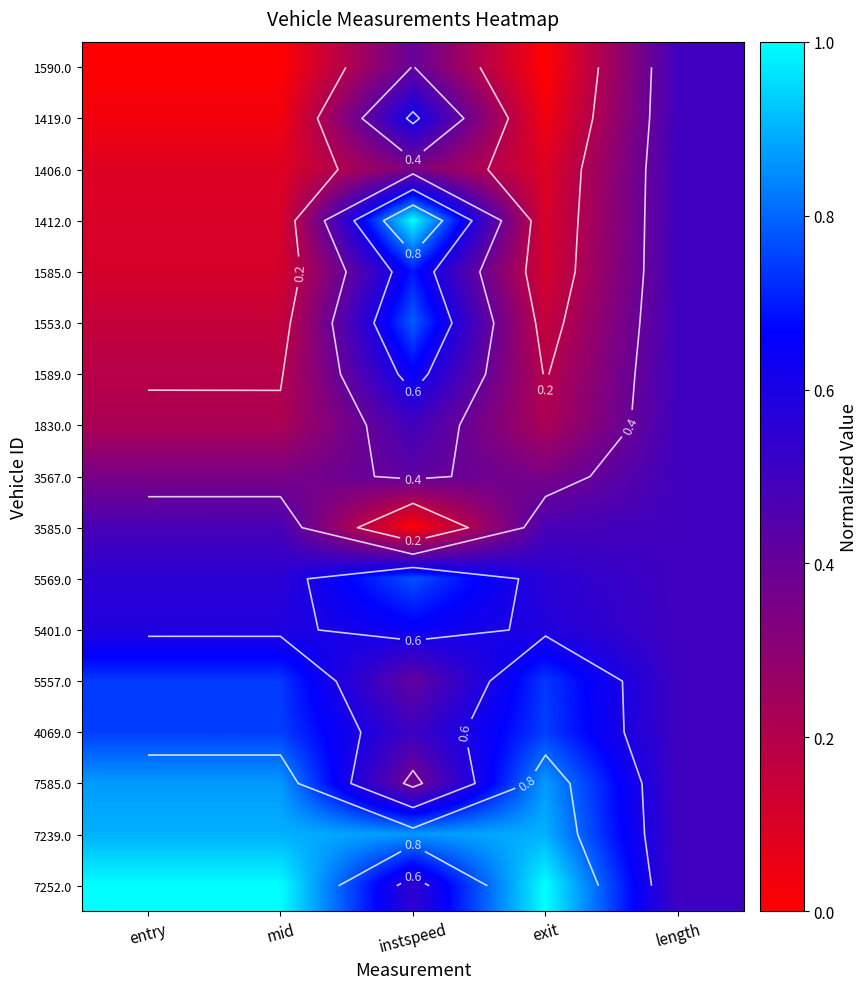

Which has a higher value, instspeed or length?

length